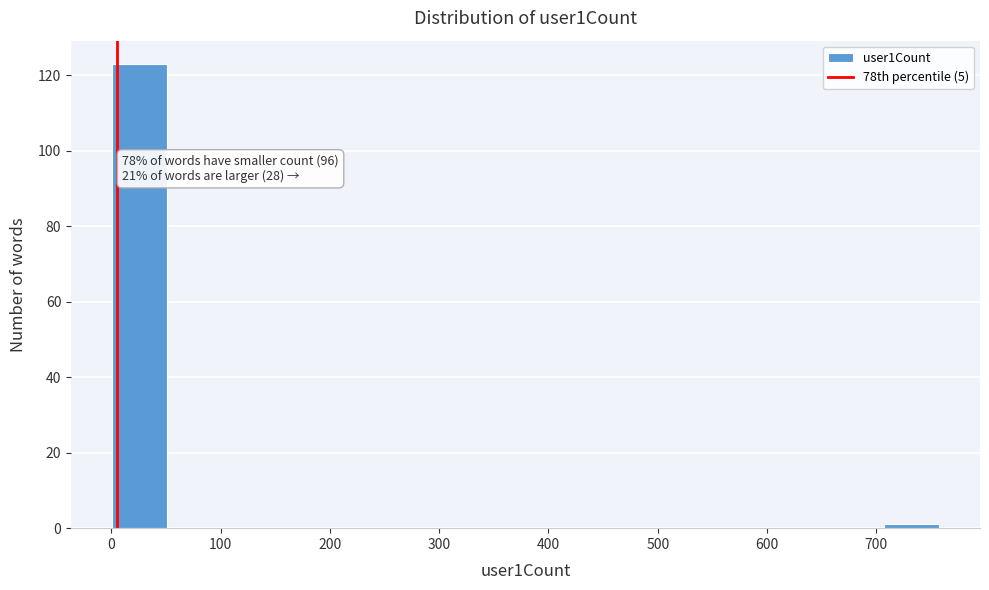

Over which range of the x-axis is the bar tallest?

0 to 50